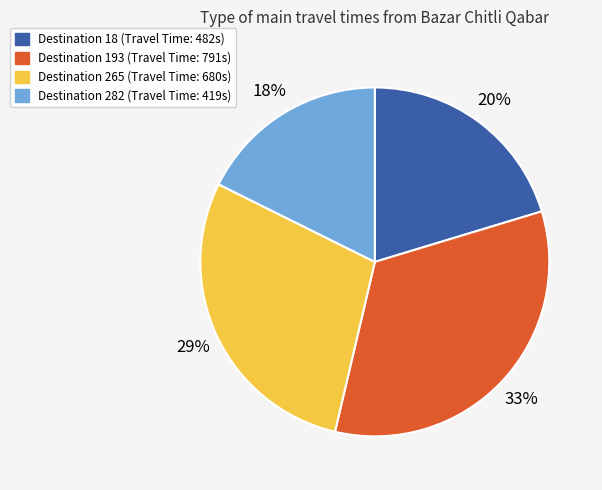

Does any single category account for the majority?

No